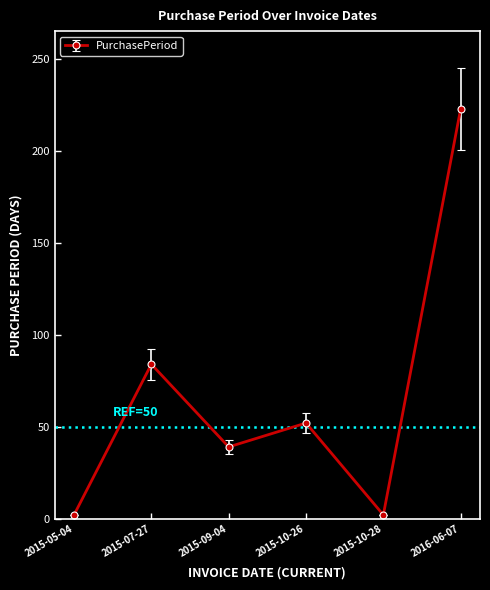

At which label is the value closest to 112?

2015-07-27